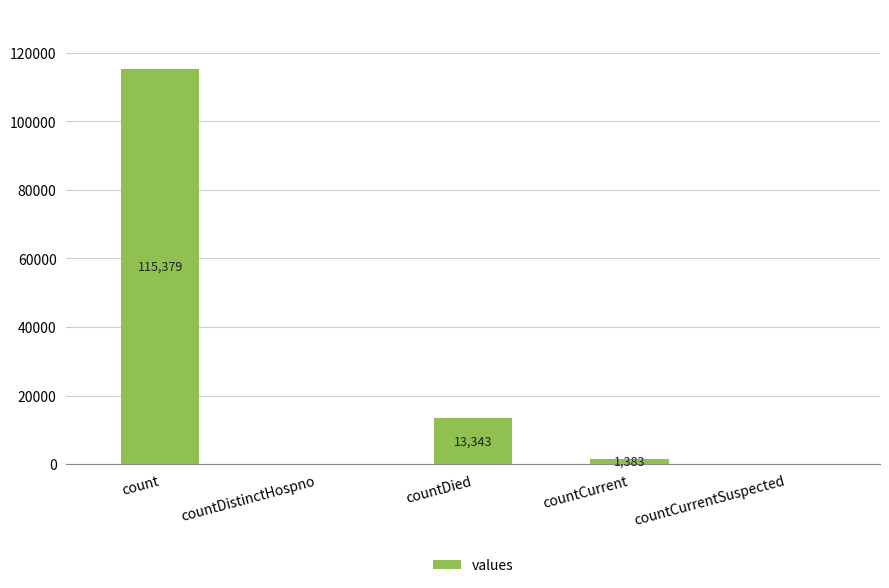

Is it true that the value at countDied is 13343?

True